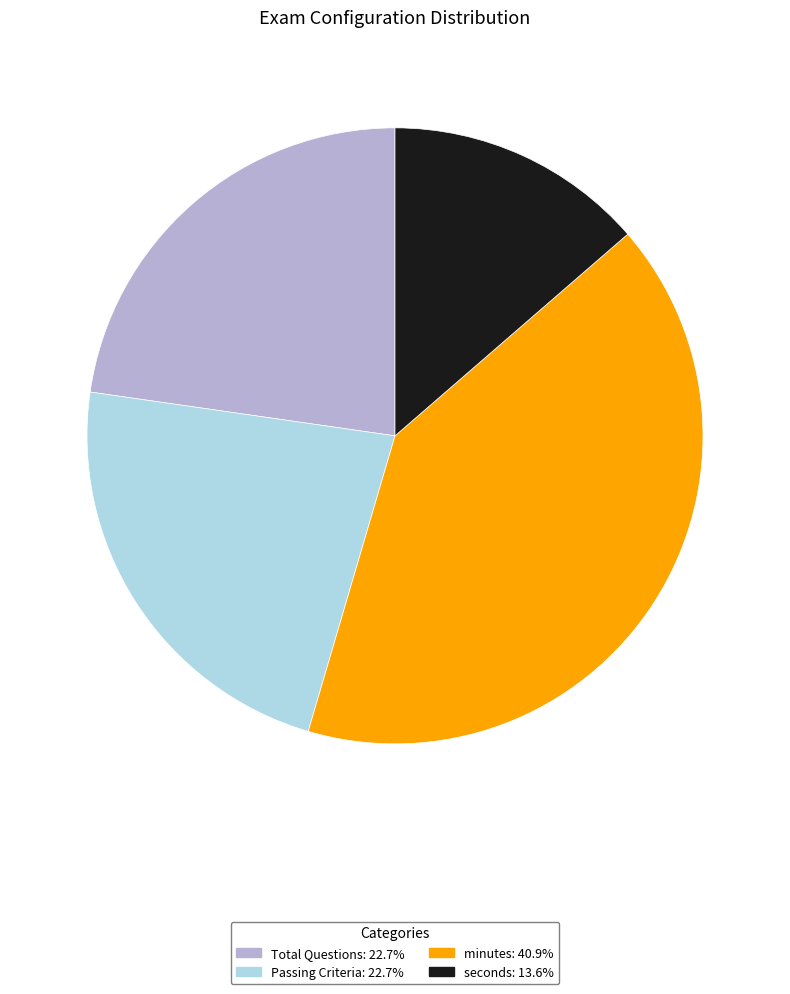

The seconds slice represents 14% of the pie. True or false?

True